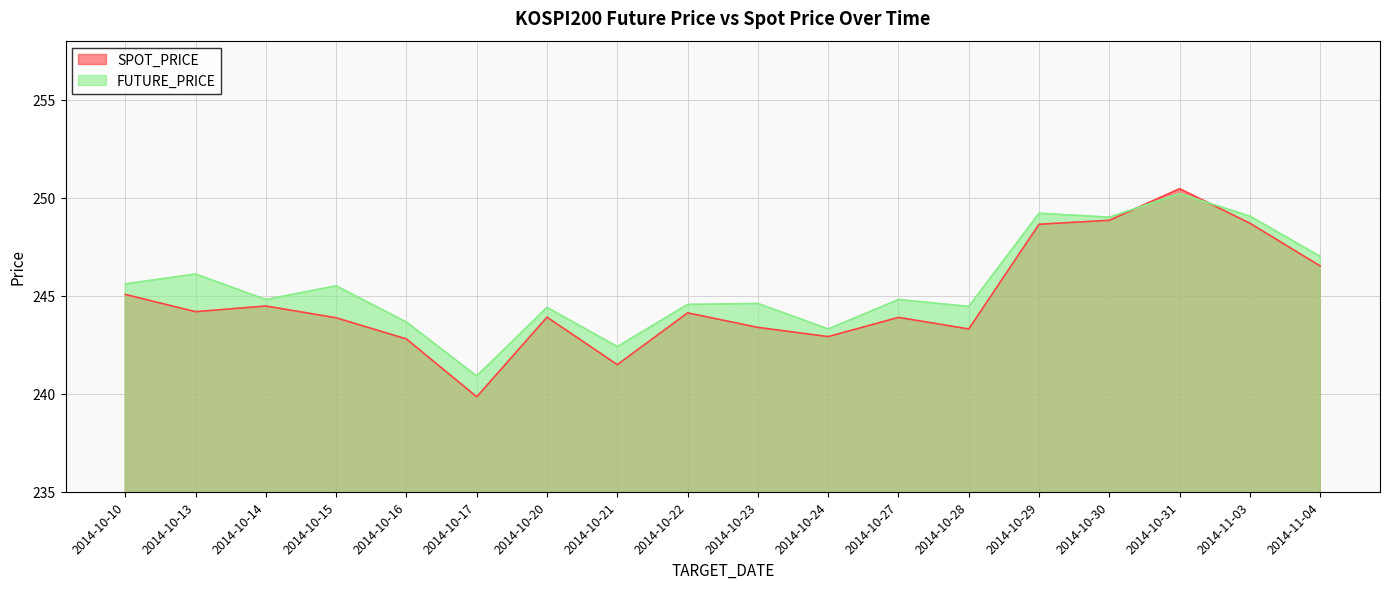

Which series has the largest range (max minus min)?

SPOT_PRICE